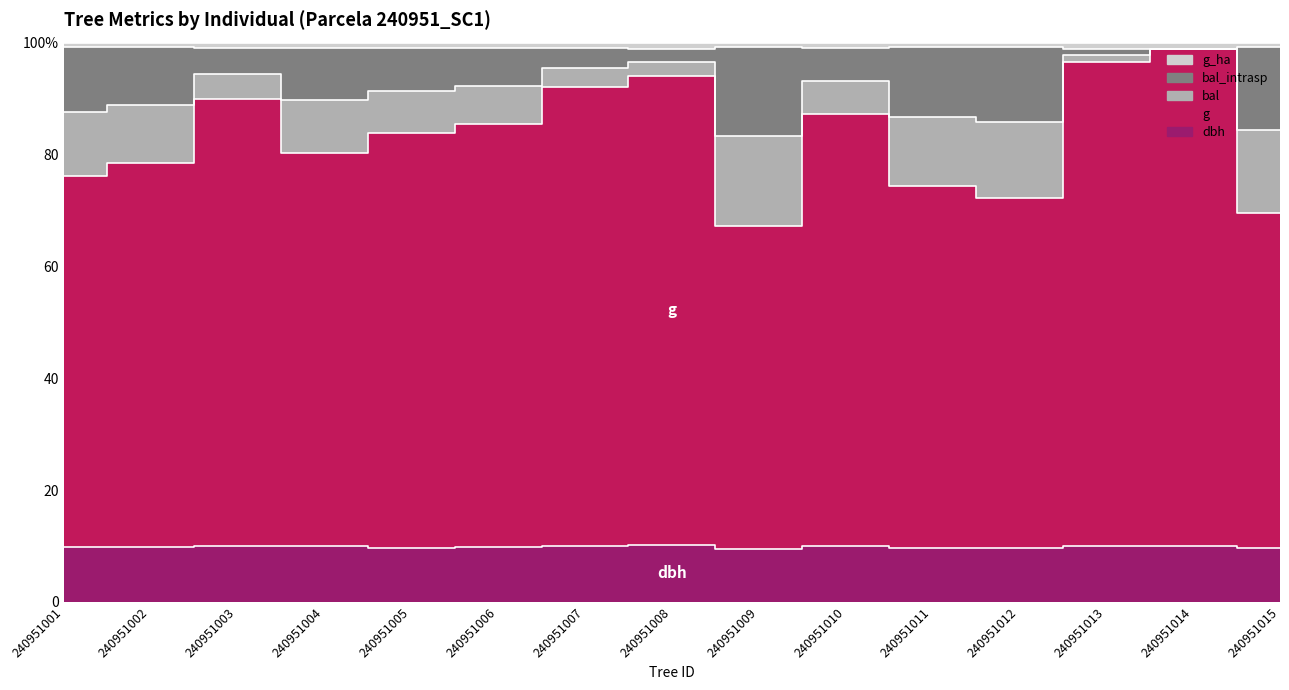

How many data points in dbh are above 99?

10